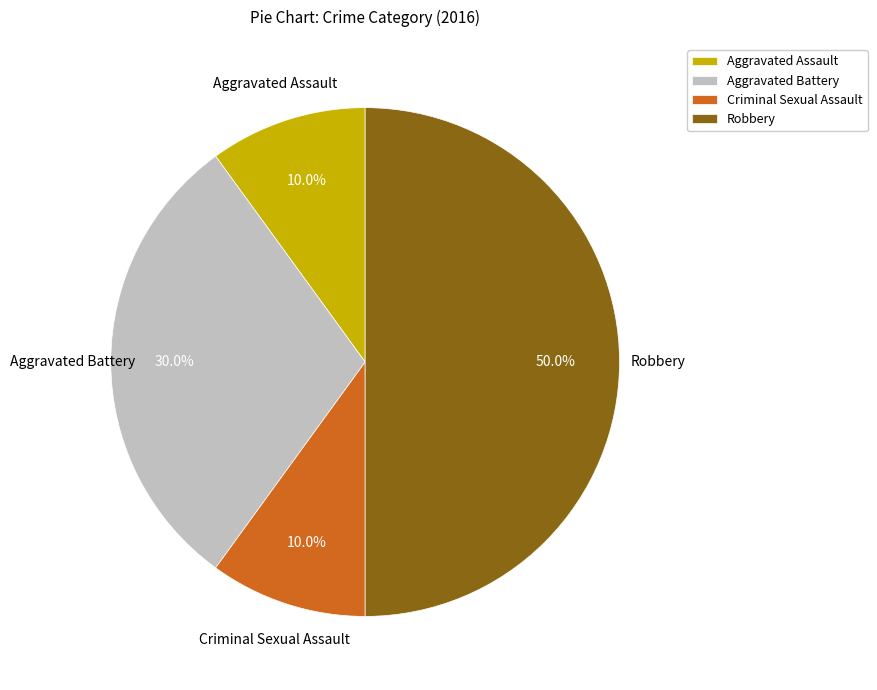

What portion of the pie excludes Robbery?

50.0%